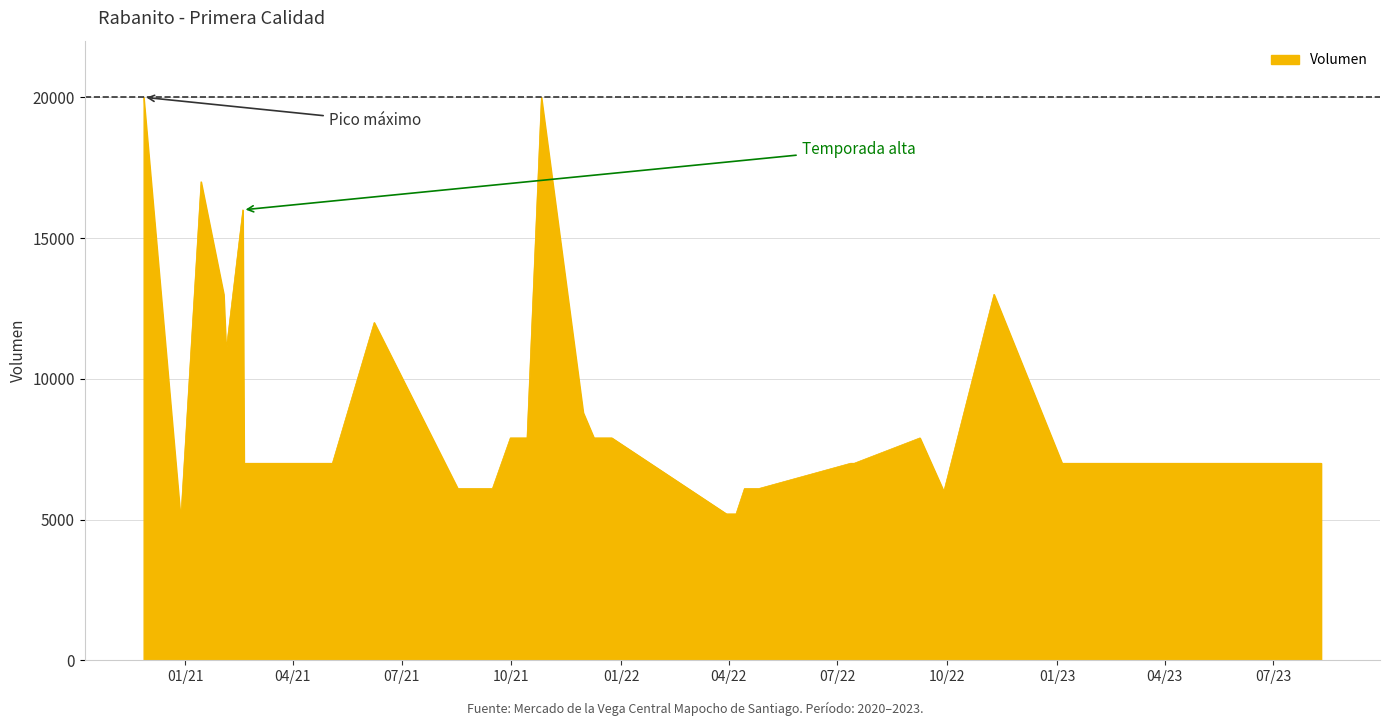

What is the maximum value shown in the chart?

20000